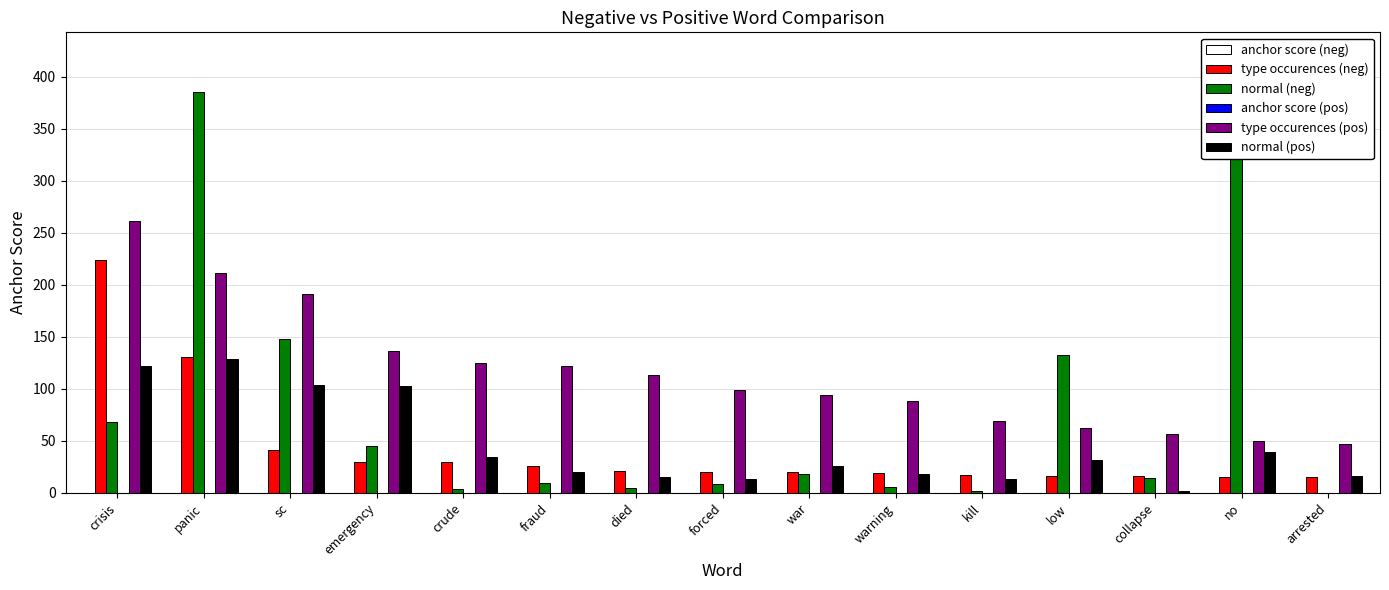

Are the bars grouped side by side (vs. stacked)?

Yes